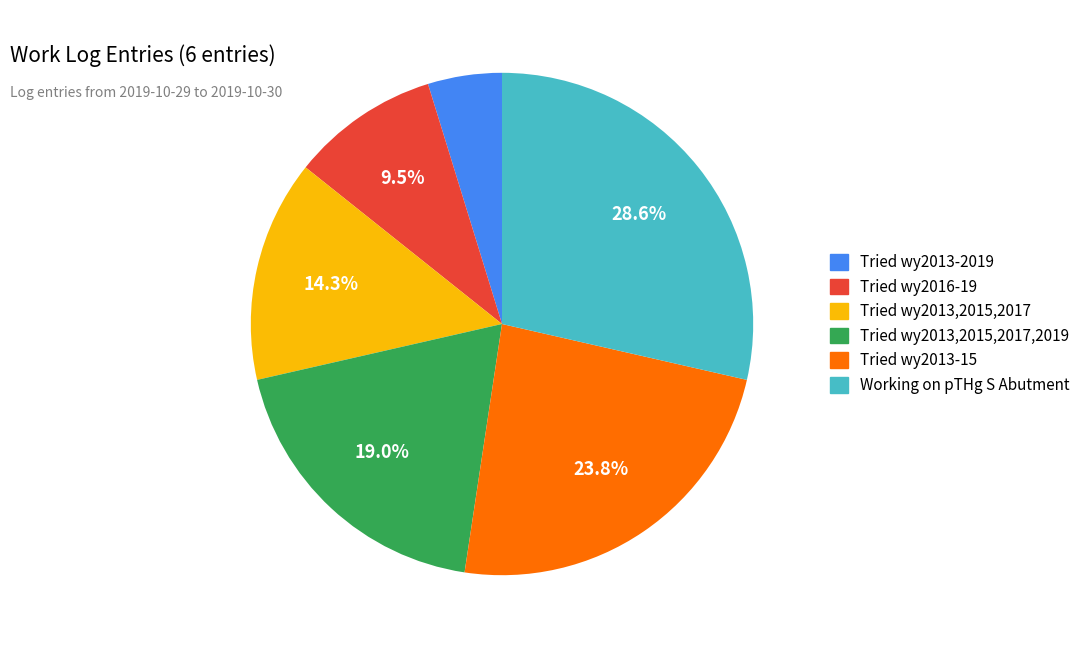

How many slices are in this pie chart?

6